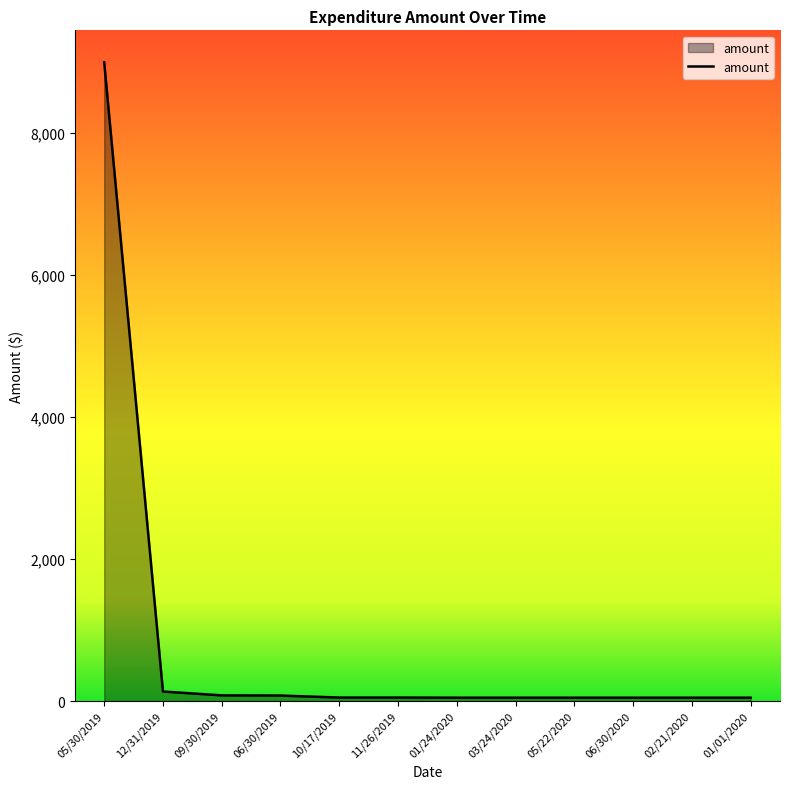

What is the greatest value displayed?

9000